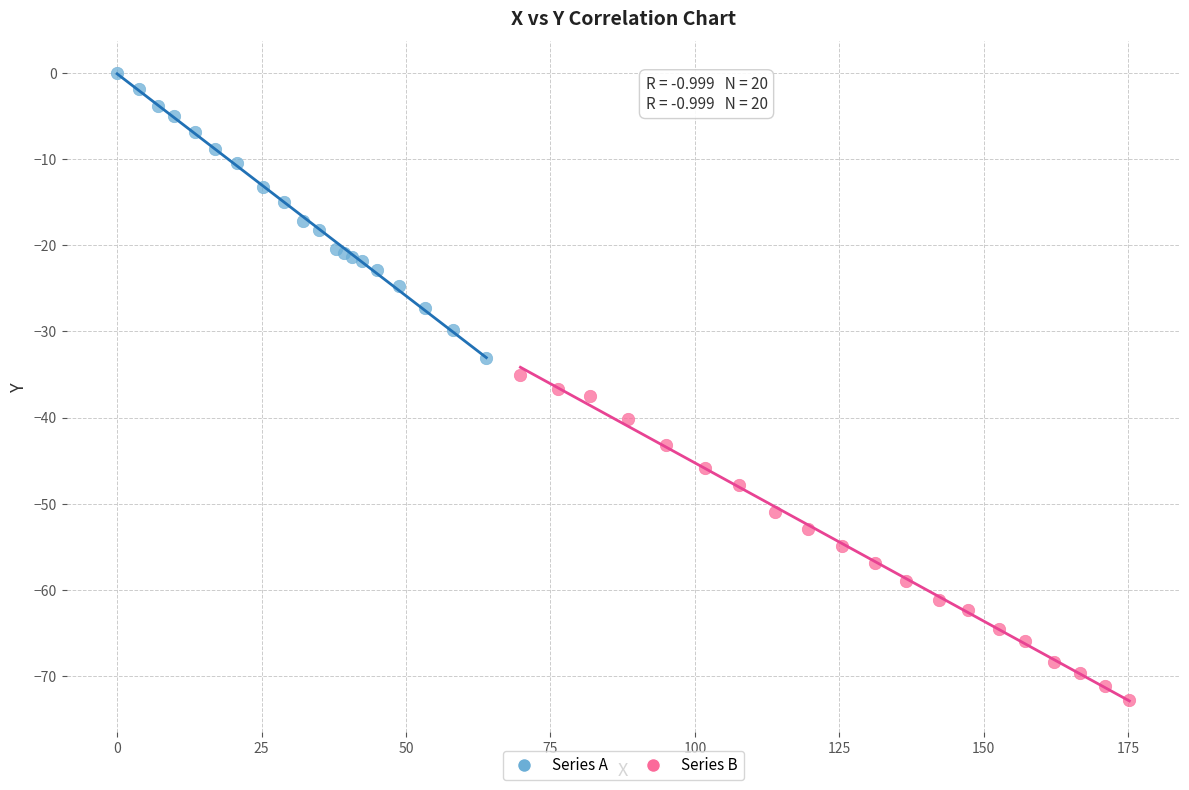

Which series reaches the minimum Y coordinate?

Series B